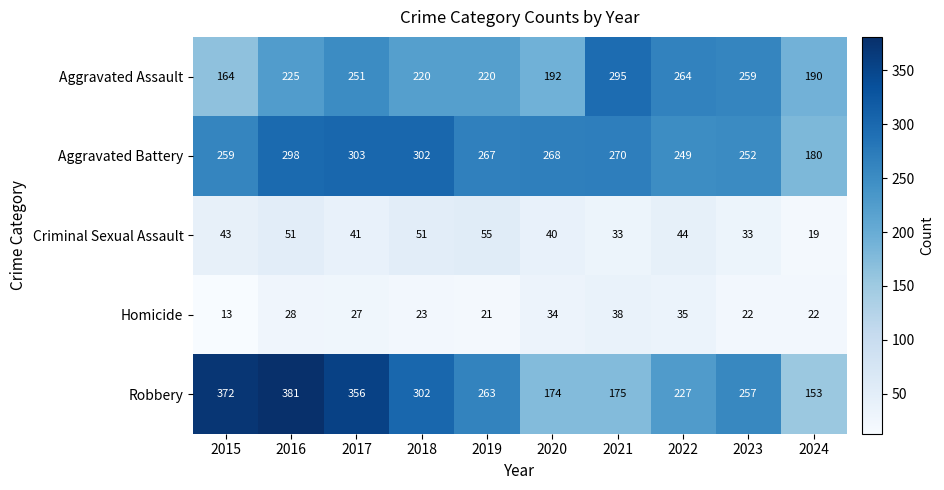

What is the total value across all series at 2017?

978